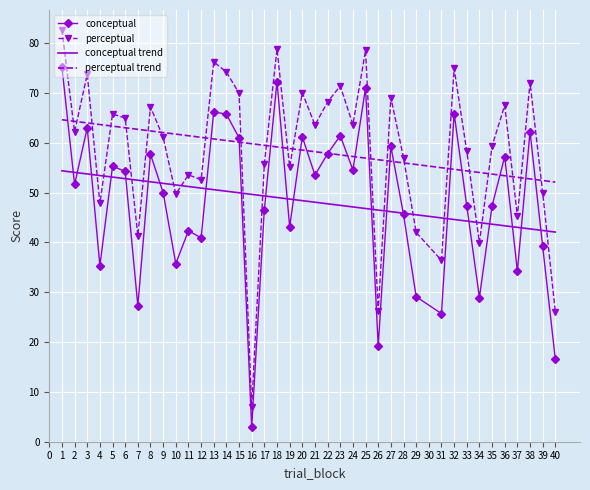

True or false: perceptual has a value of 12.5 at 15.

False